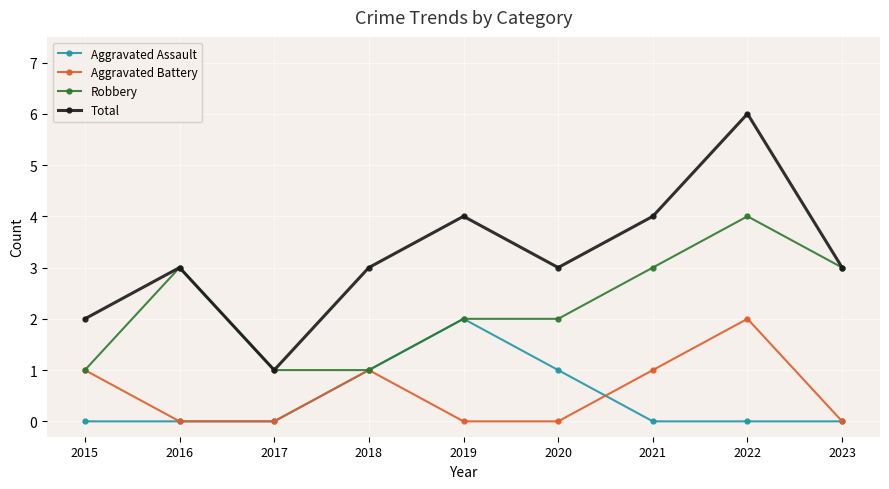

At which category does Total reach its first local valley?

2017